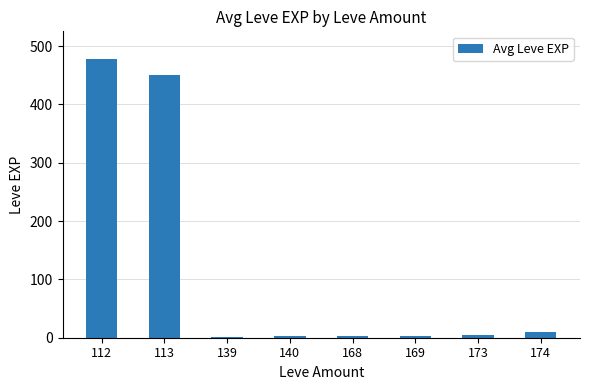

At which label is the value closest to 239?

113